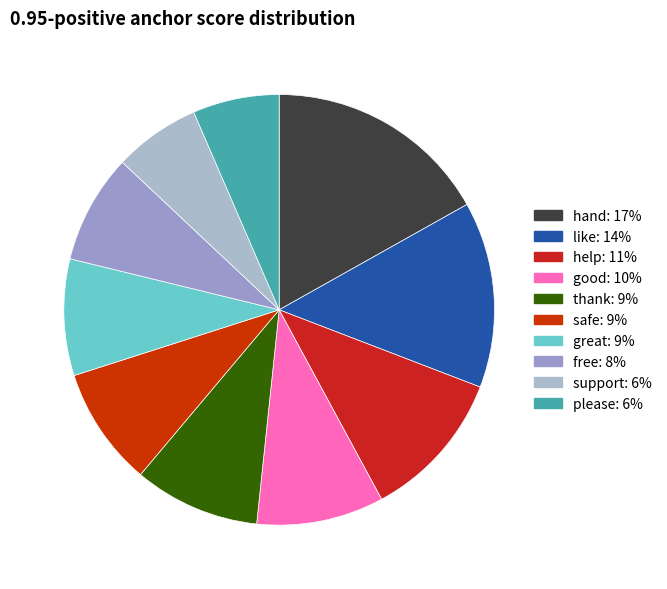

How many slices are in this pie chart?

10